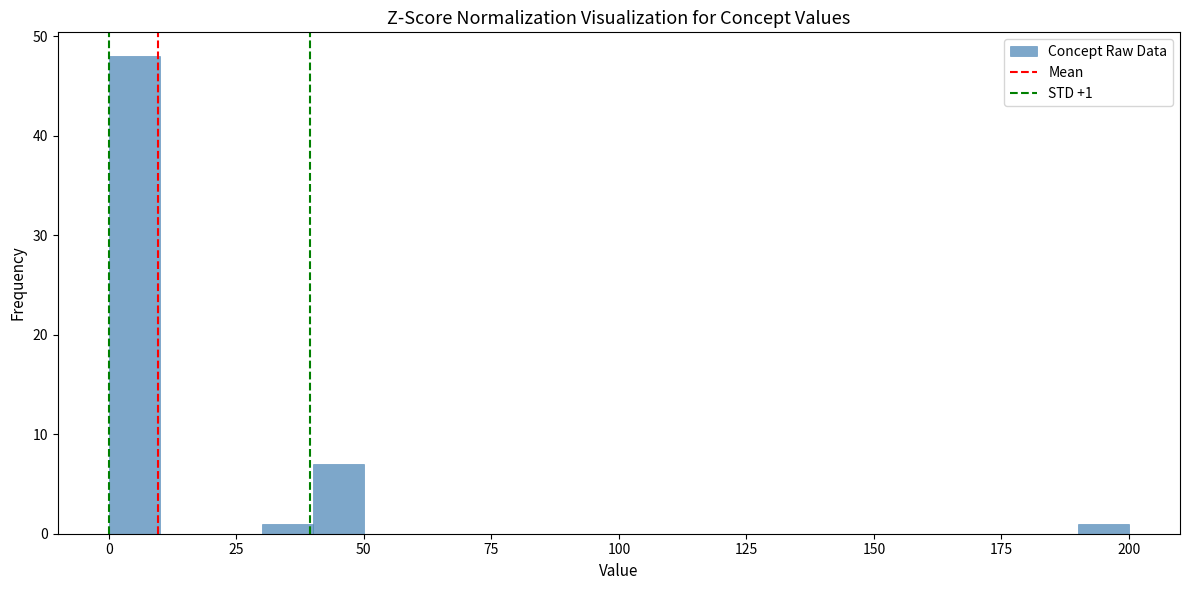

Around what value on the x-axis is the tallest bar? Give the approximate position of its centre, as read against the axis.

5